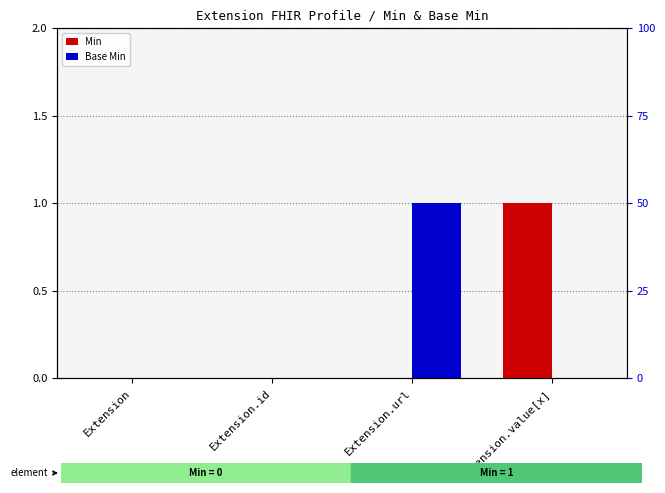

Which has a higher value, Extension.id or Extension?

Extension.id